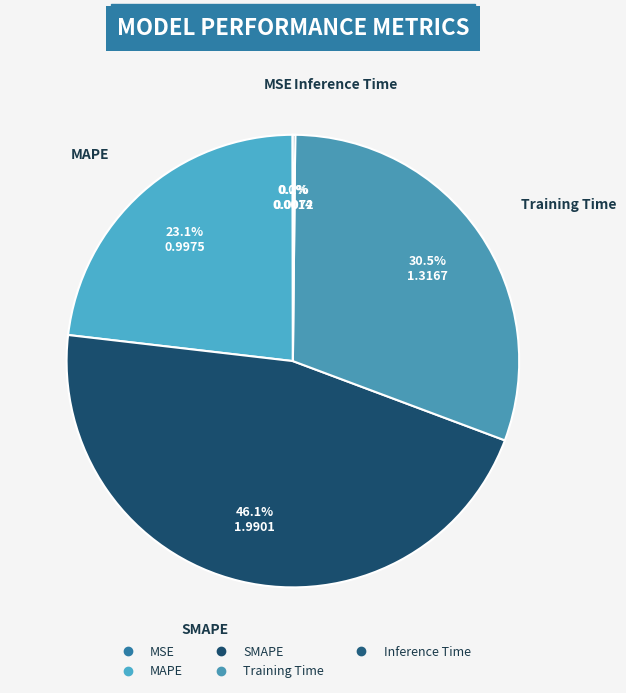

Is there a majority slice in this chart?

No